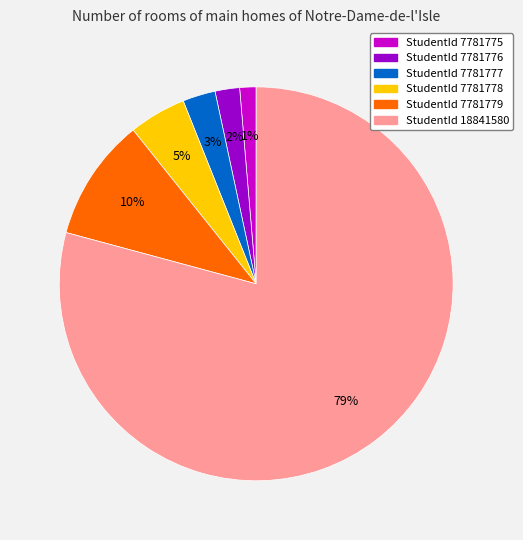

Which slice is the smallest?

StudentId 7781775